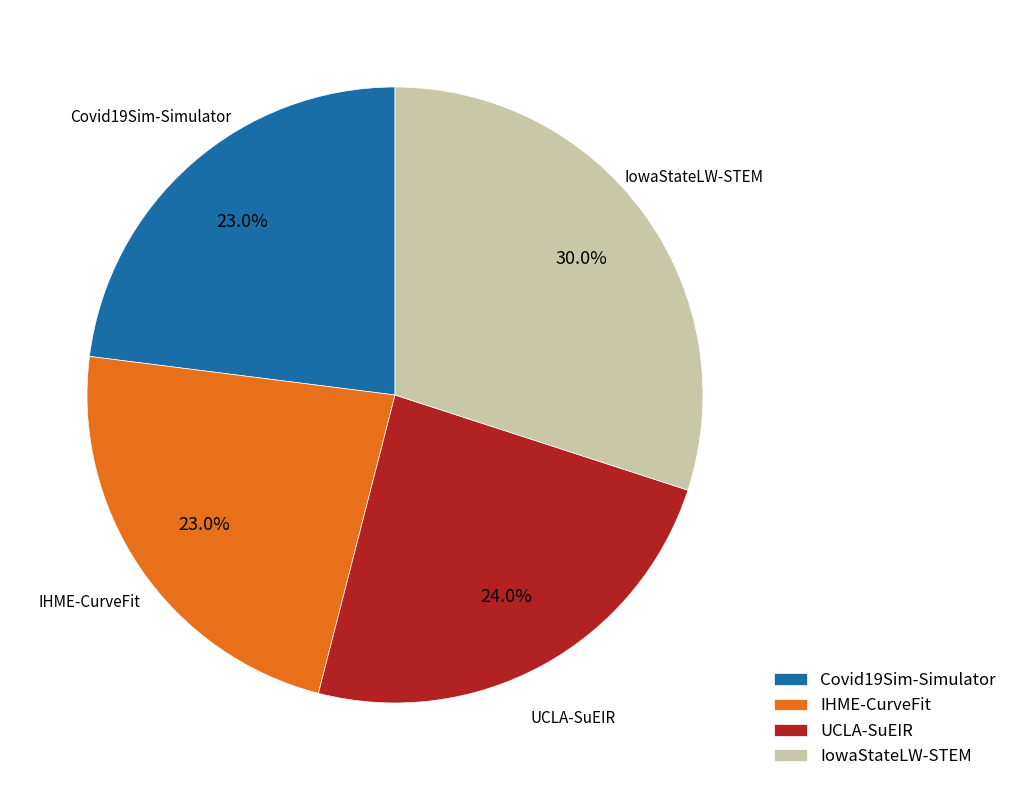

Is UCLA-SuEIR the majority of the pie?

No